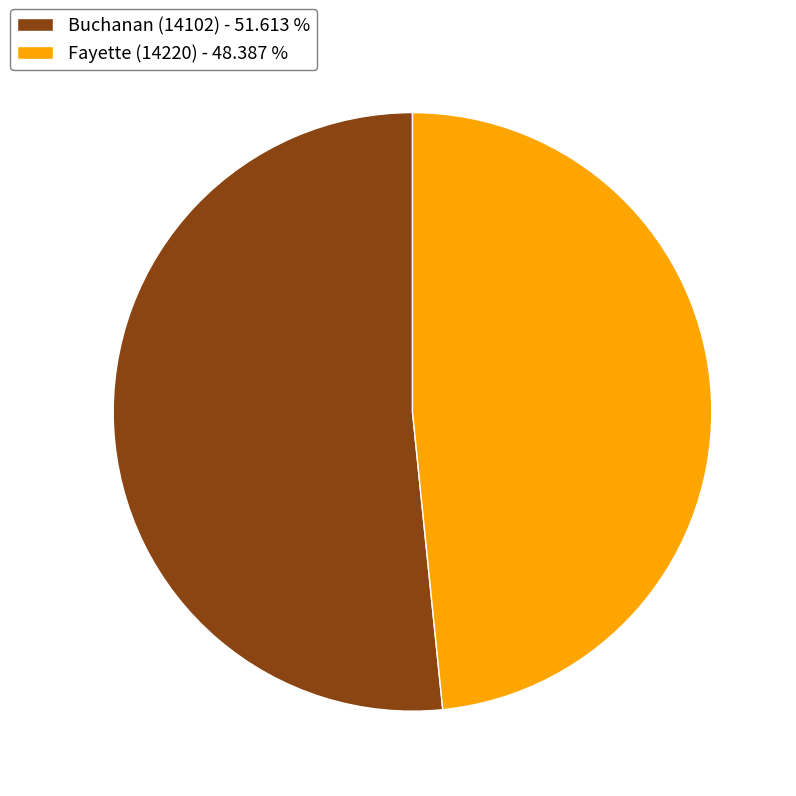

What is the majority slice?

Buchanan (14102)